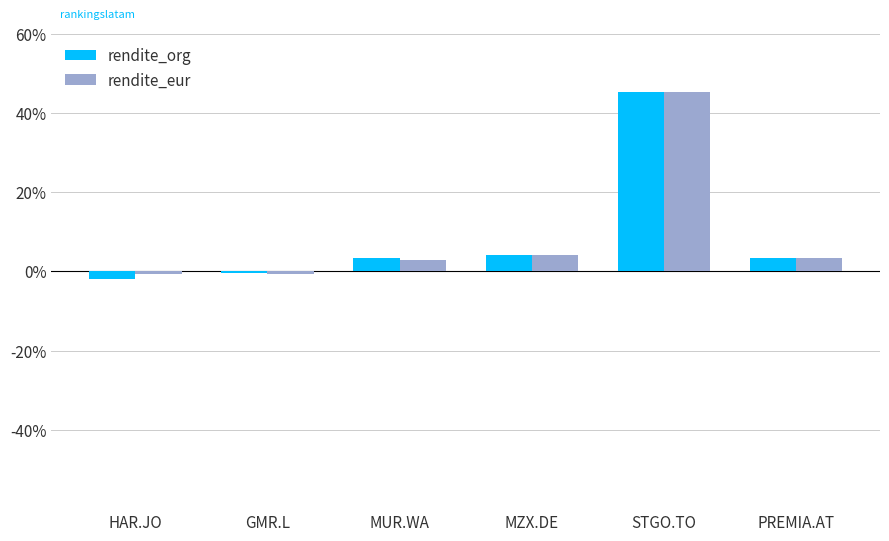

Between MUR.WA and STGO.TO, which series saw the biggest shift?

rendite_eur